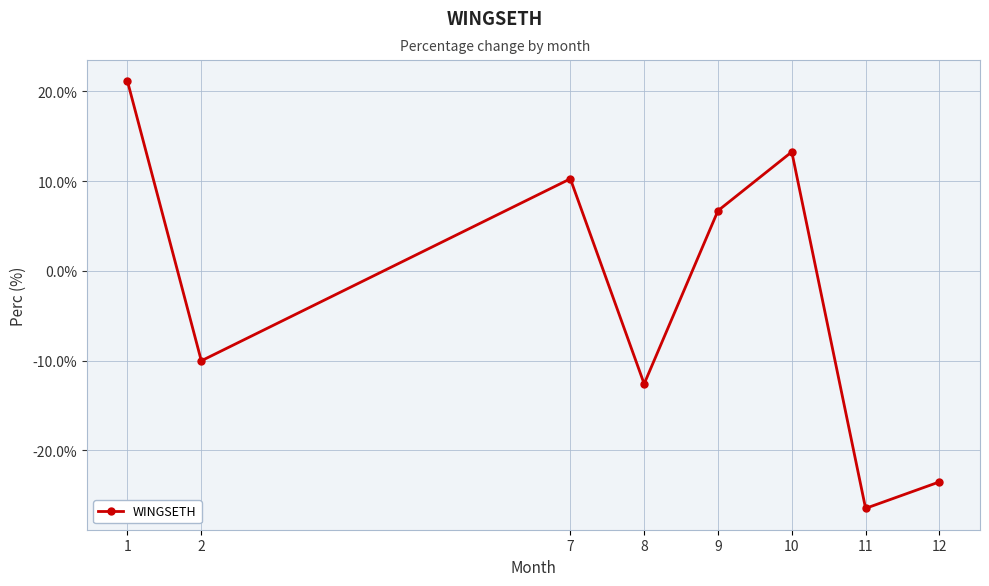

The chart shows a value of 10.3 at 7. True or false?

True